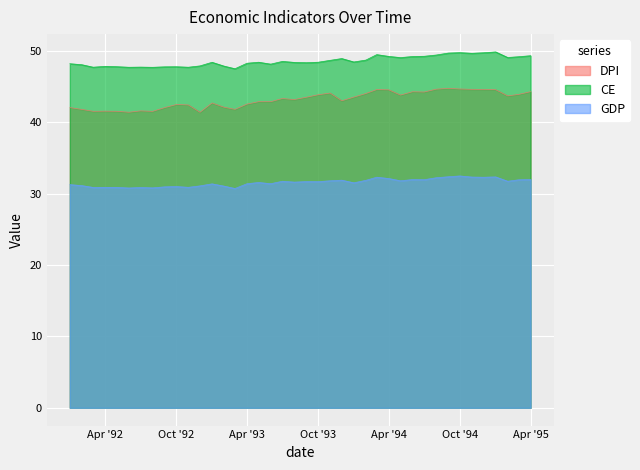

What value does the GDP series have at 1992-05-01?

30.9